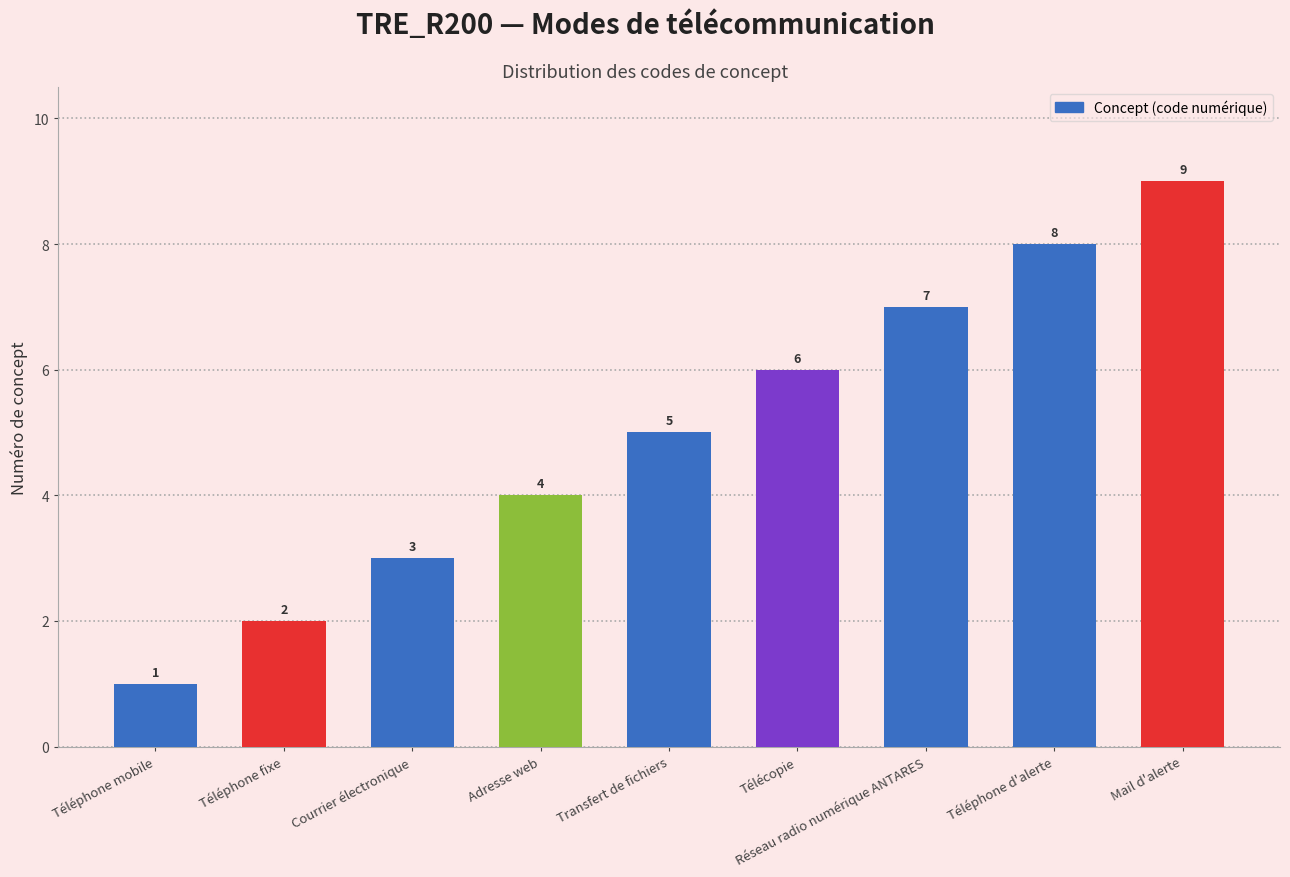

What position from the right is Adresse web?

6